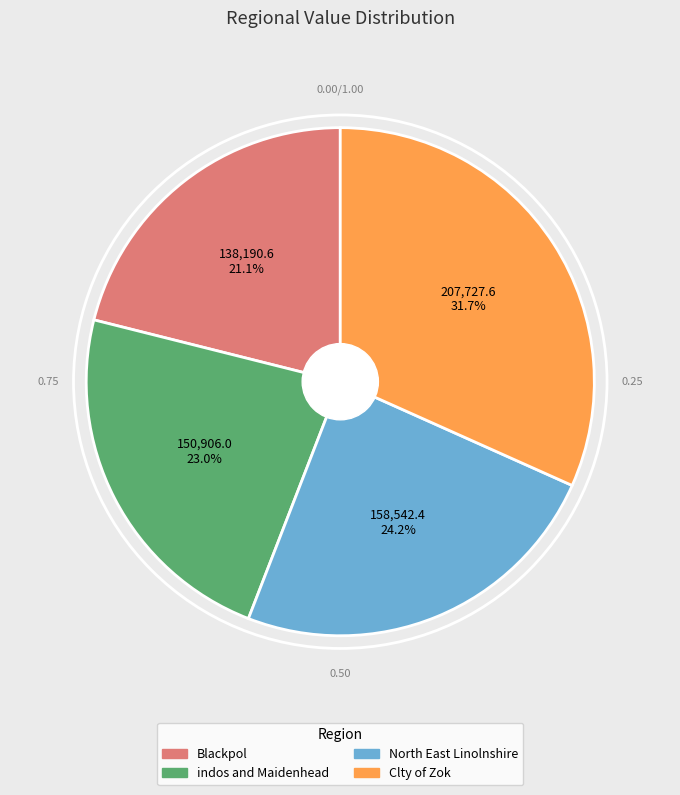

Is it true that Clty of Zok is 32% of the pie?

True